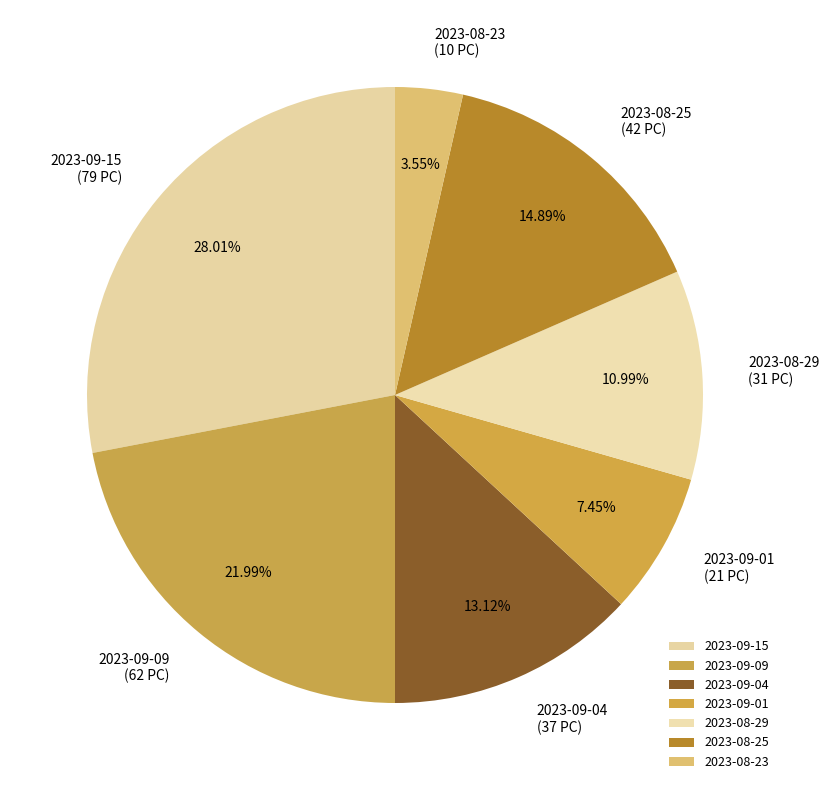

Which has a higher value, 2023-08-25 or 2023-09-09?

2023-09-09